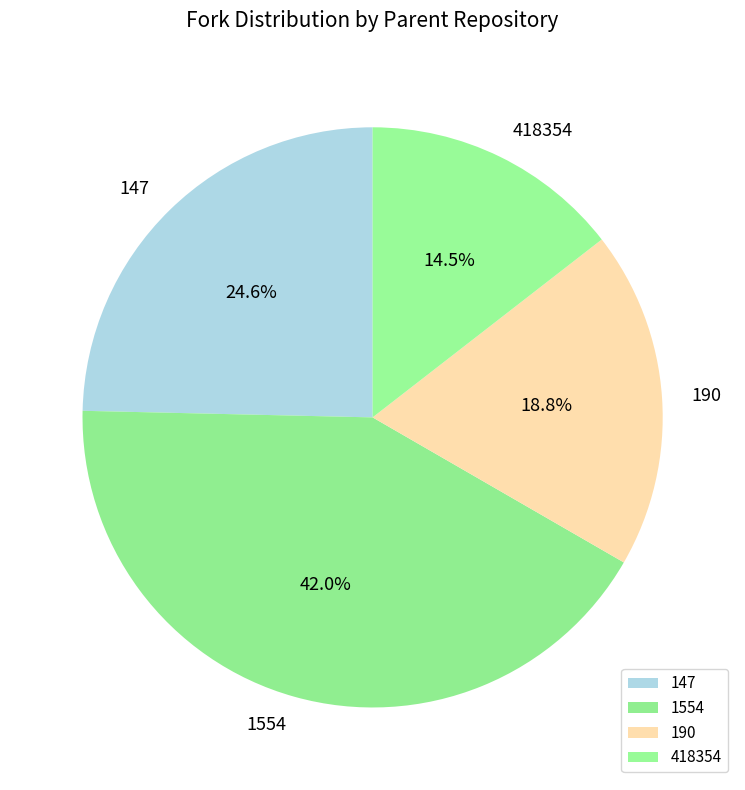

Rank the categories by value from highest to lowest.

1554, 147, 190, 418354